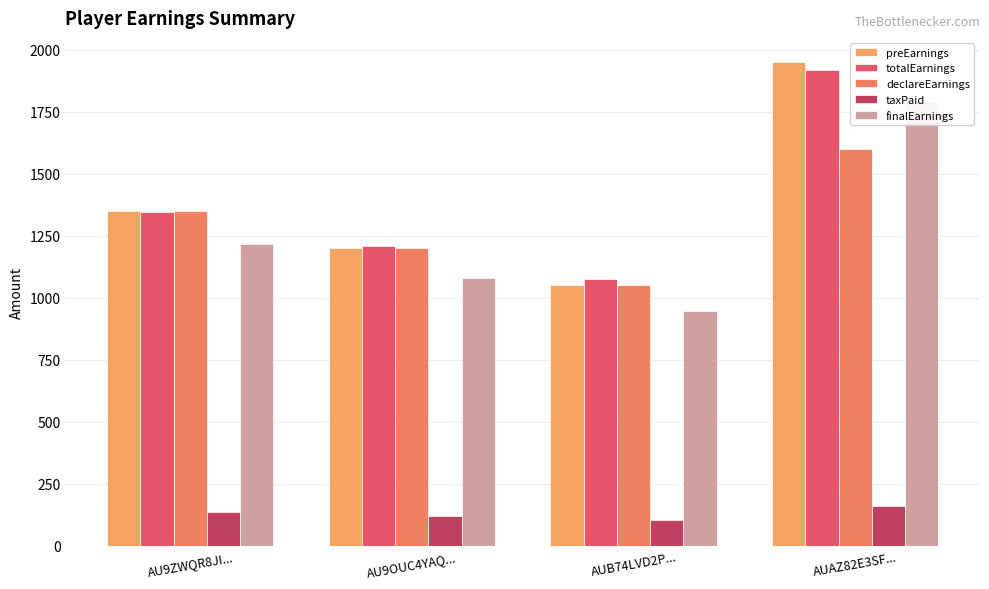

Reading left to right, list all the values displayed in this chart.

preEarnings: AU9ZWQR8JI...=1350	AU9OUC4YAQ...=1200	AUB74LVD2P...=1050	AUAZ82E3SF...=1950
totalEarnings: AU9ZWQR8JI...=1345	AU9OUC4YAQ...=1210	AUB74LVD2P...=1075	AUAZ82E3SF...=1920
declareEarnings: AU9ZWQR8JI...=1350	AU9OUC4YAQ...=1200	AUB74LVD2P...=1050	AUAZ82E3SF...=1600
taxPaid: AU9ZWQR8JI...=135	AU9OUC4YAQ...=120	AUB74LVD2P...=105	AUAZ82E3SF...=160
finalEarnings: AU9ZWQR8JI...=1215	AU9OUC4YAQ...=1080	AUB74LVD2P...=945	AUAZ82E3SF...=1790